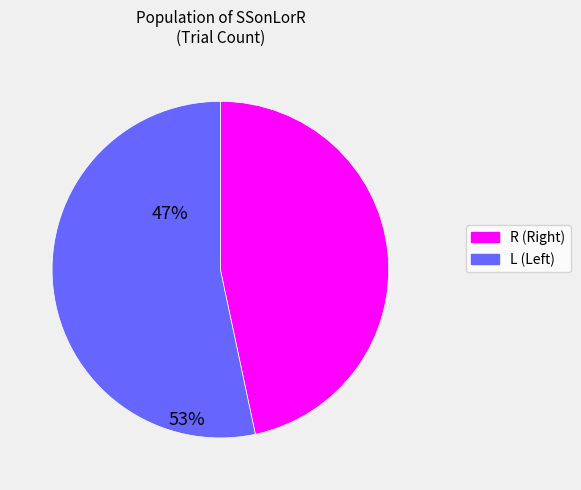

The R slice represents 47% of the pie. True or false?

True